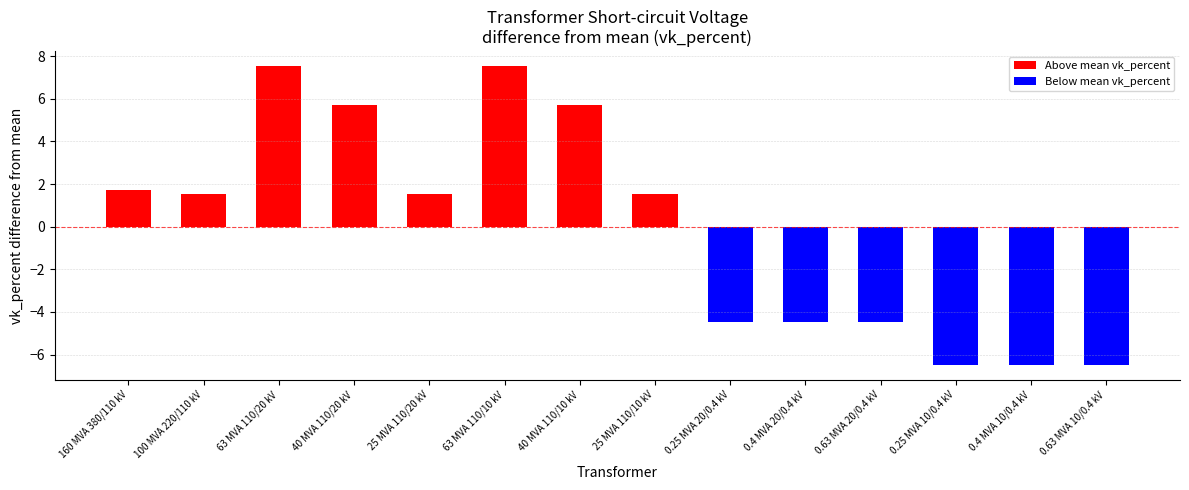

Read the value at 25 MVA 110/10 kV.

1.5